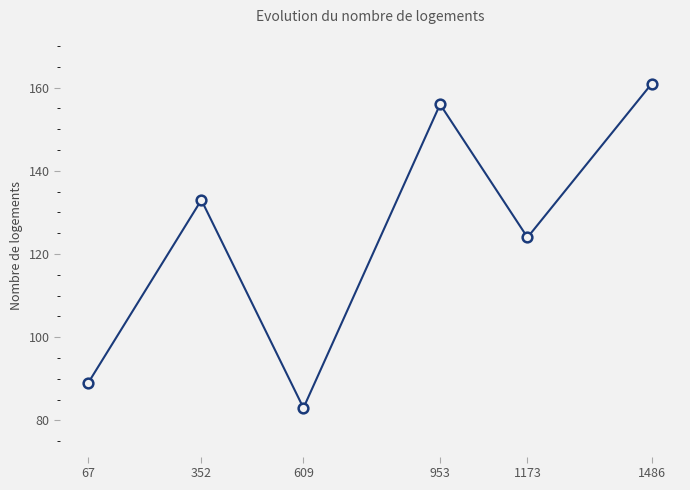

Where is the first local minimum?

609